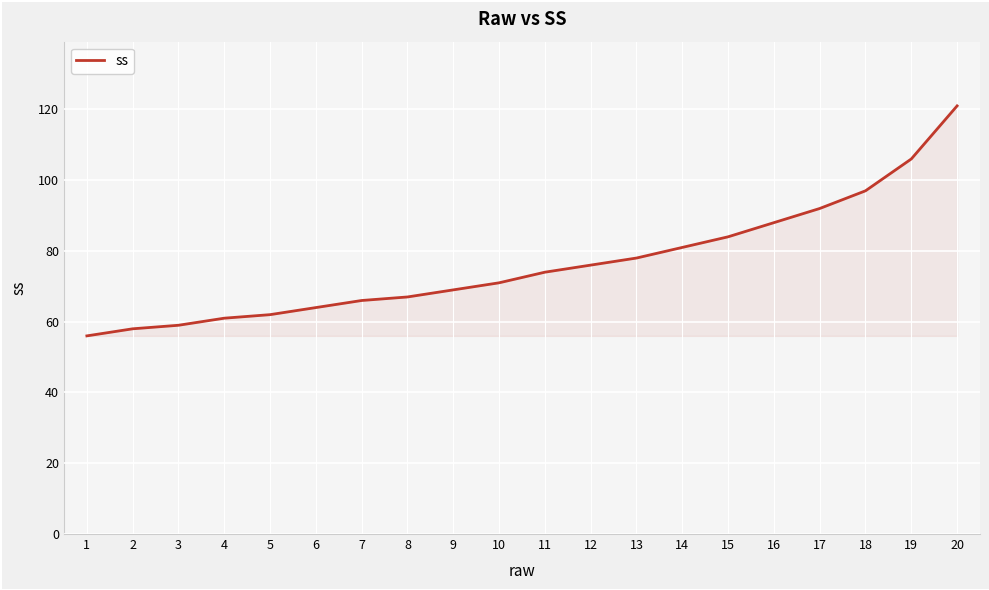

Approximately how many times larger is the value at 19 compared to 1?

1.9